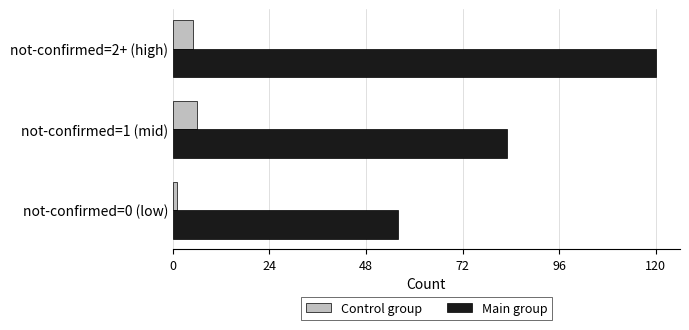

At which label does Control group reach its minimum?

not-confirmed=0 (low)